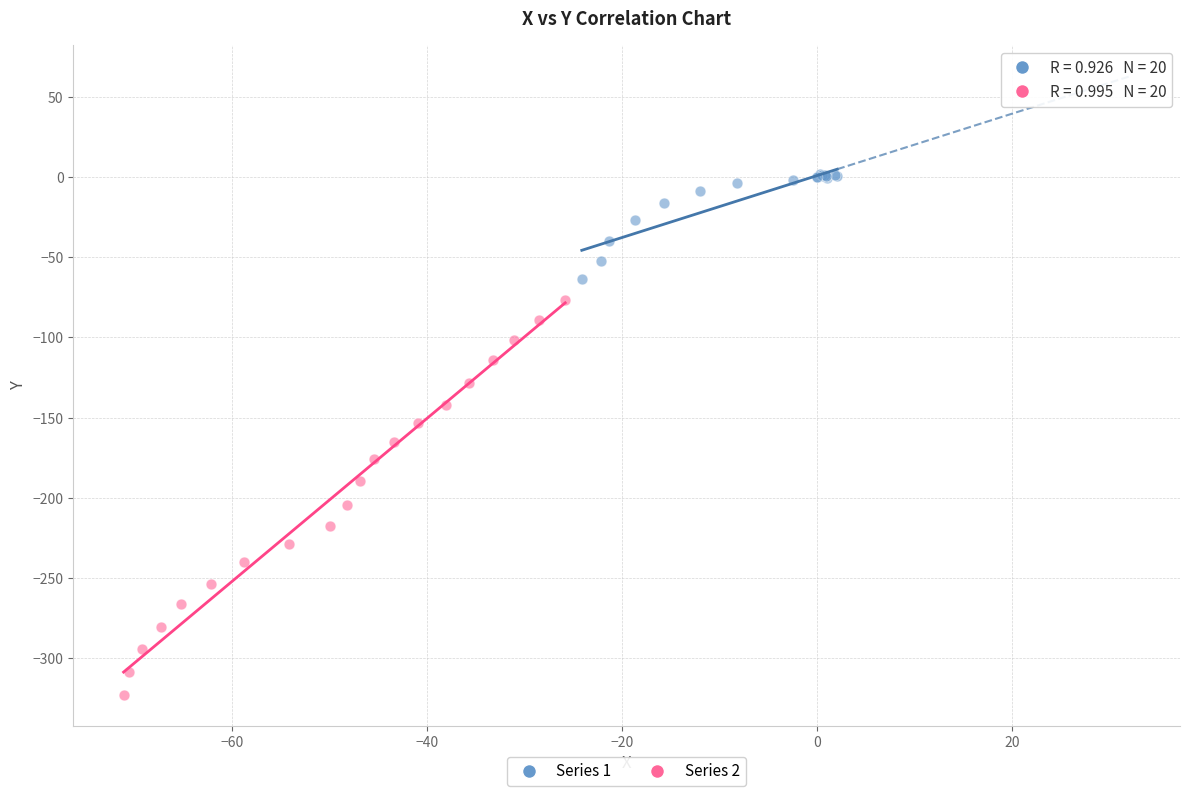

Which series has the largest Y range (max minus min)?

Series 2